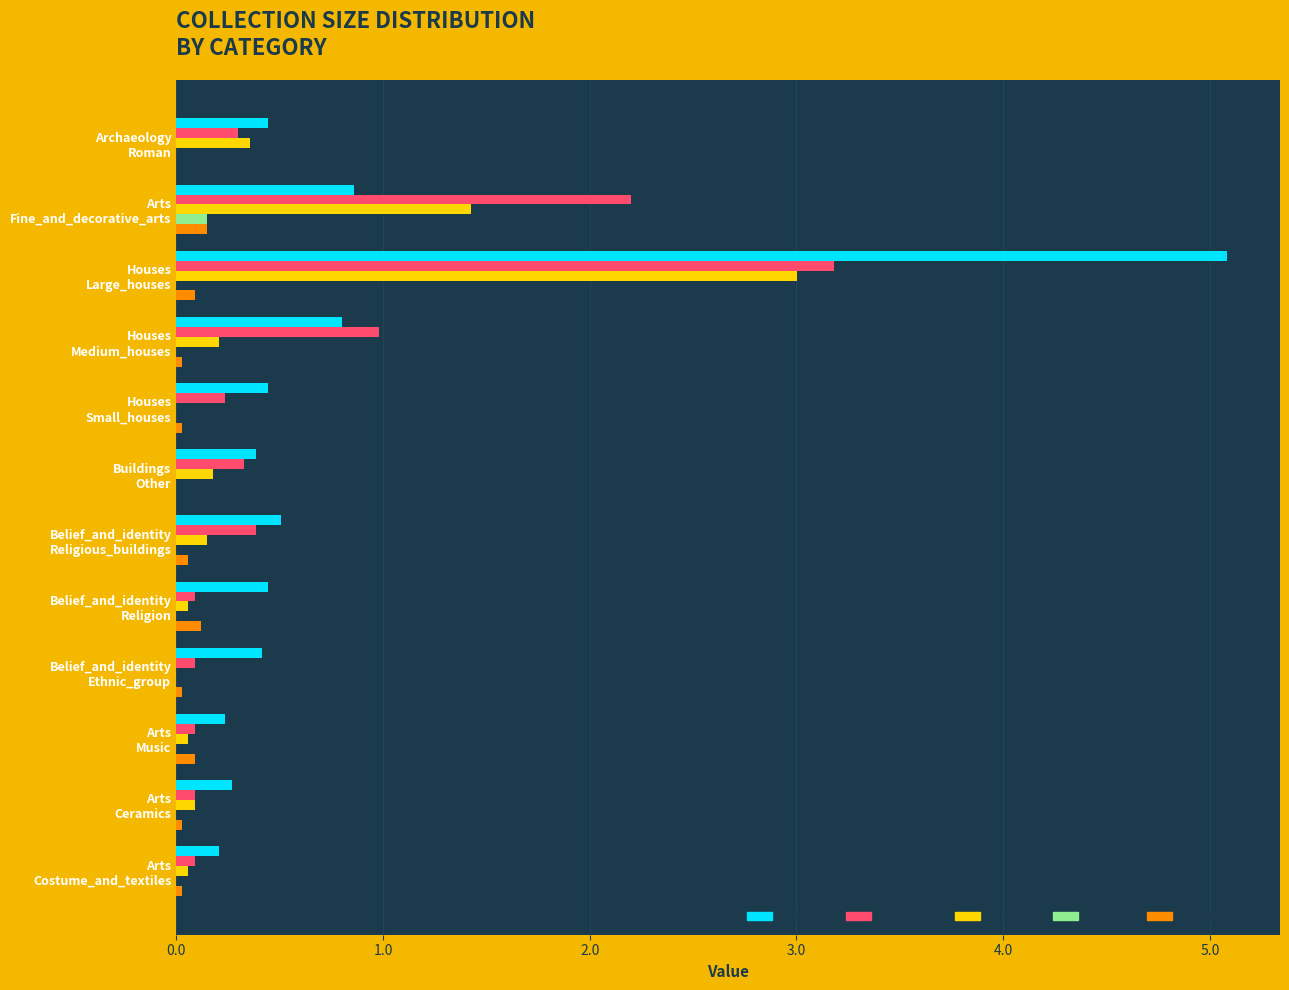

What is the maximum value shown in the chart?

5.1